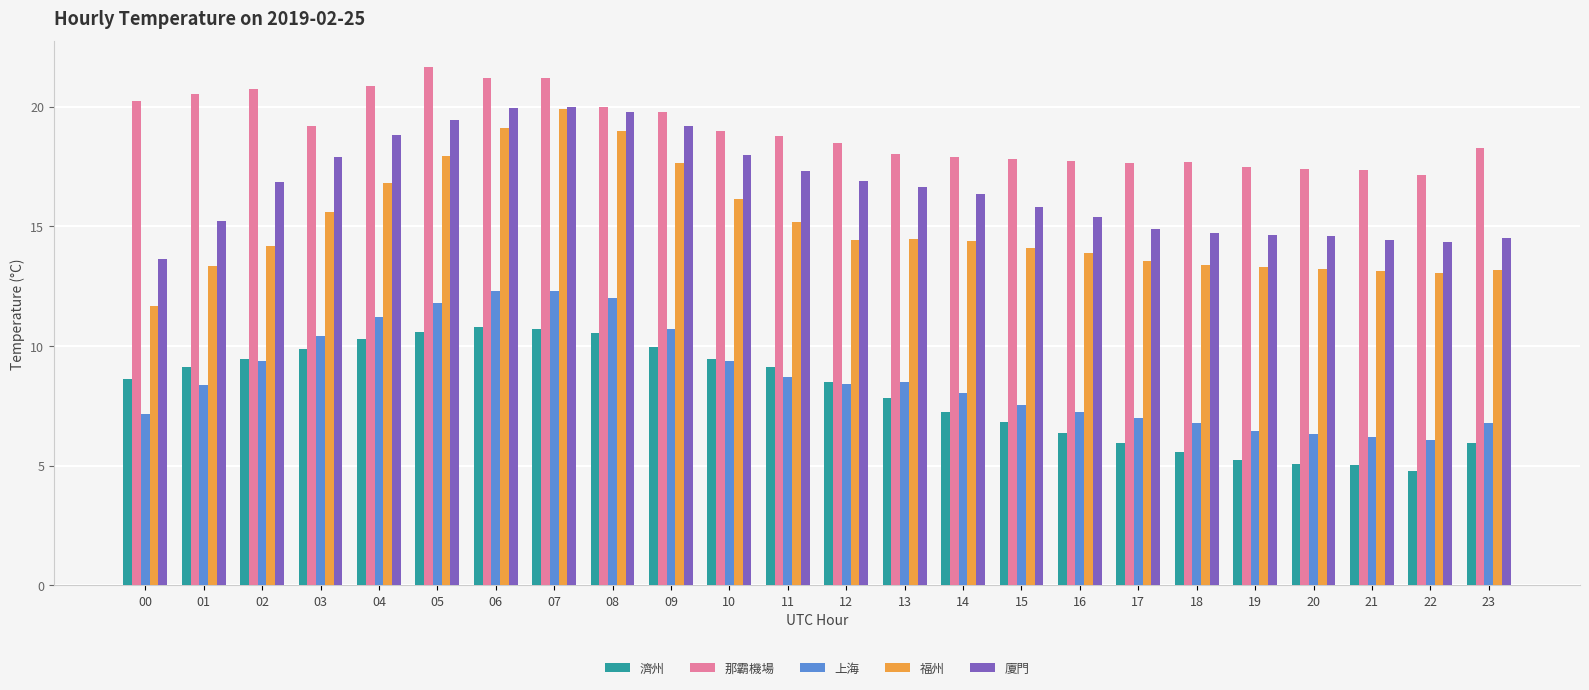

What are all the series names shown in the legend?

濟州, 那霸機場, 上海, 福州, 廈門